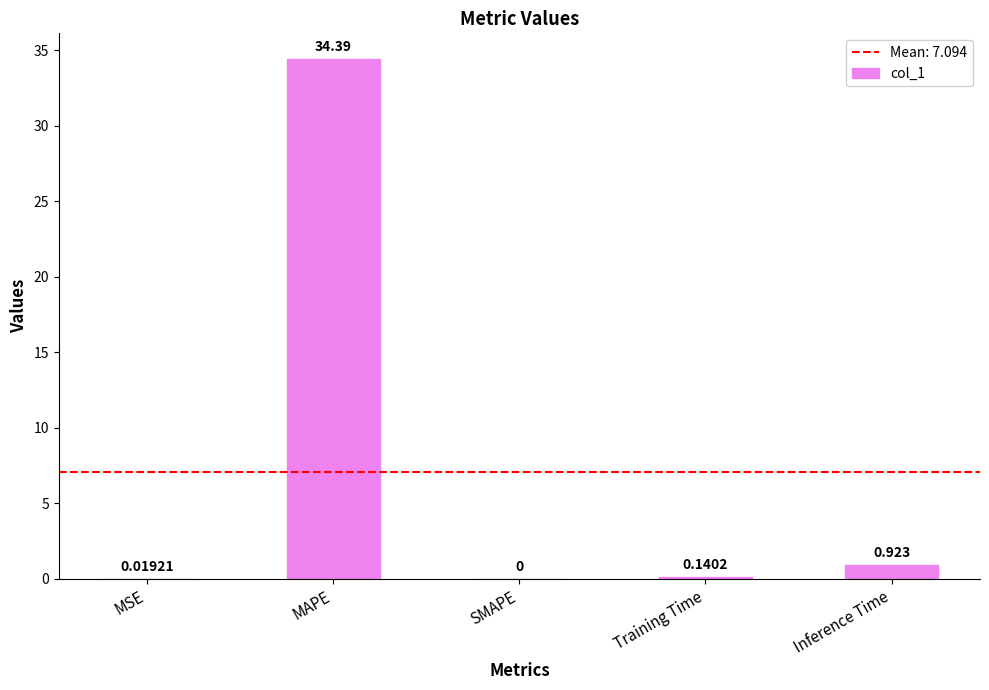

Between MSE and Training Time, which is larger?

Training Time